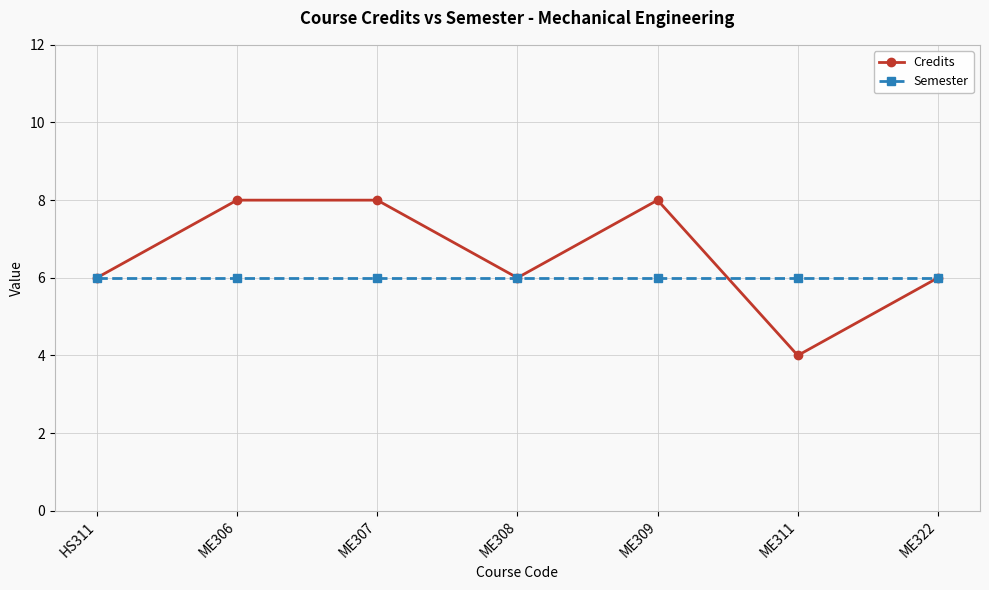

Which series changed the most between ME309 and ME322?

Credits